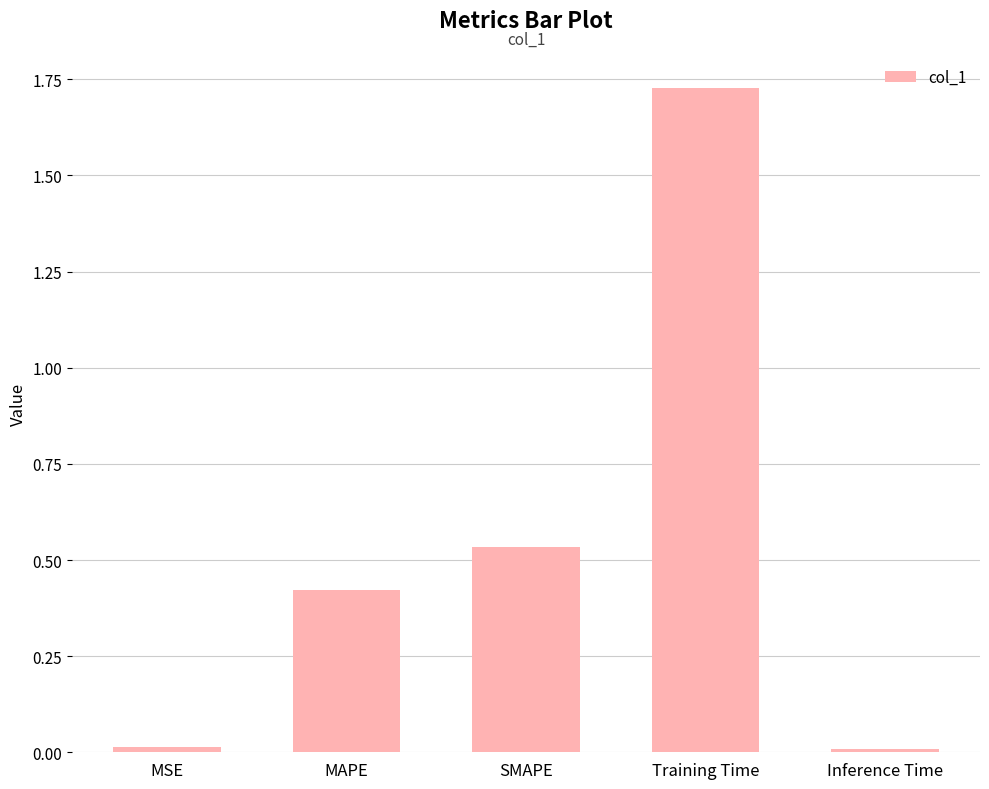

Are the bars grouped side by side (vs. stacked)?

No